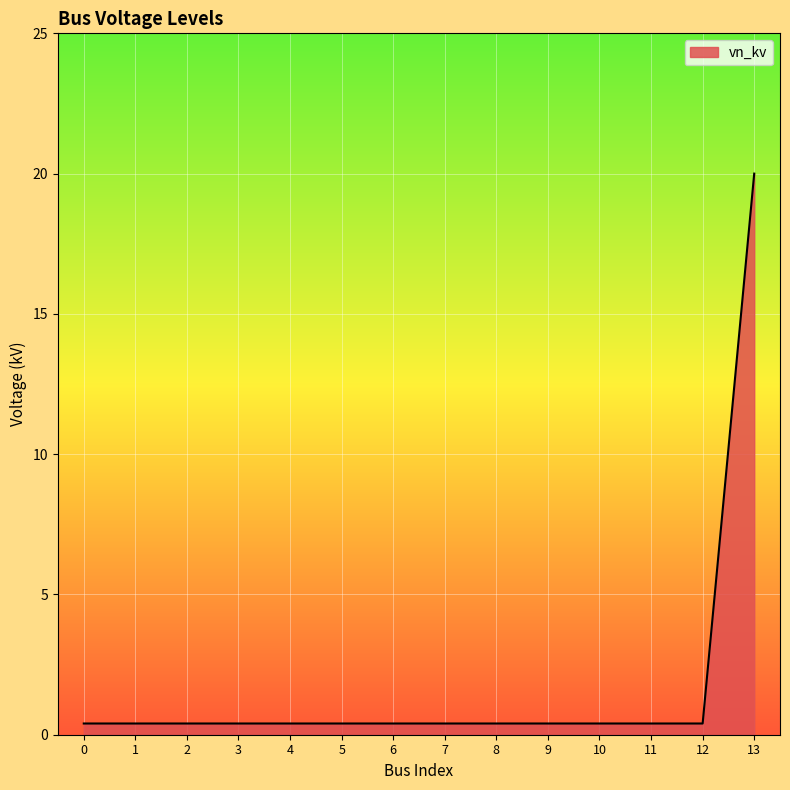

Is it true that the value at 13 is 20.0?

True